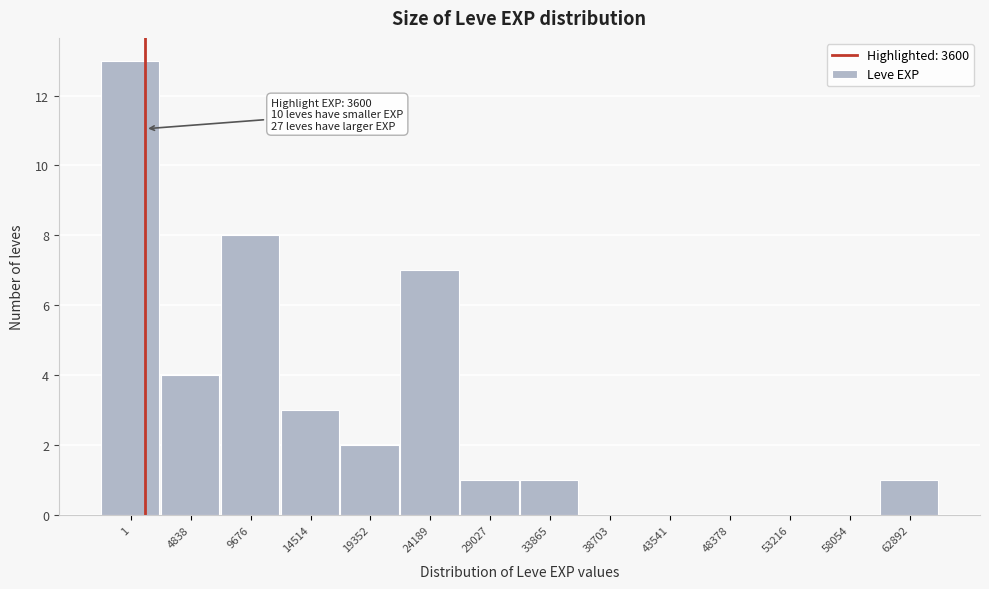

Reading left to right, list all the values displayed in this chart.

1=13	4838=4	9676=8	14514=3	19352=2	24189=7	29027=1	33865=1	38703=0	43541=0	48378=0	53216=0	58054=0	62892=1